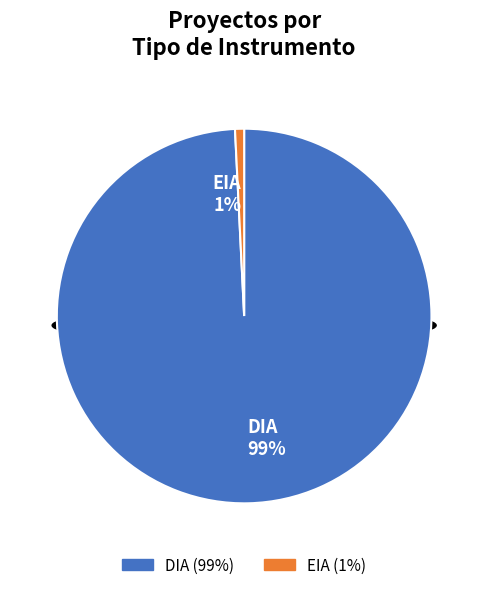

Which has a higher value, DIA or EIA?

DIA